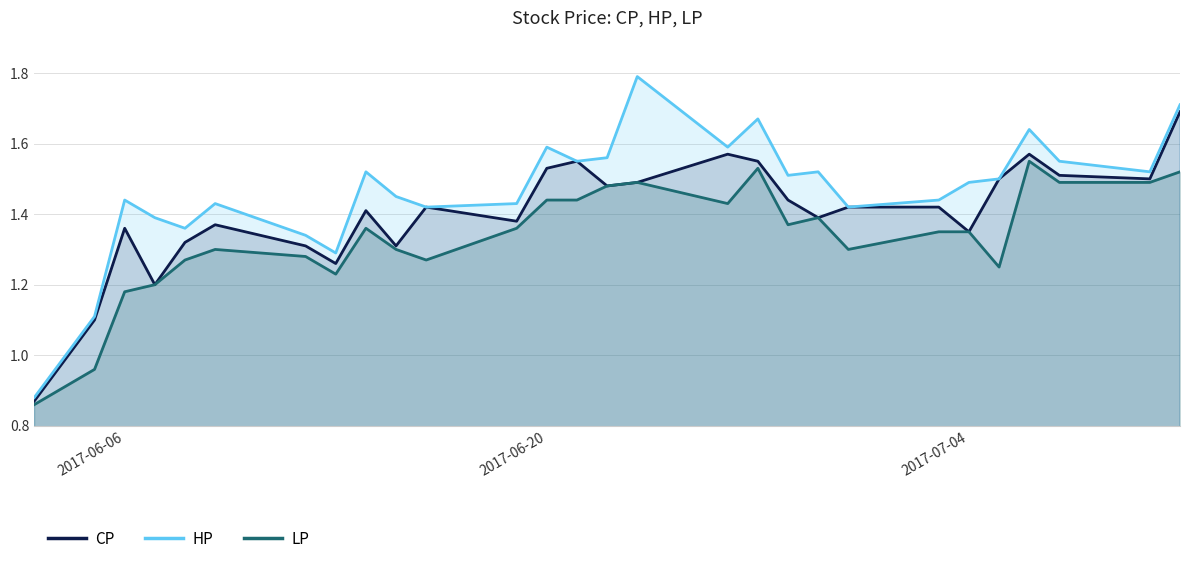

Which series has the largest total across all categories?

HP